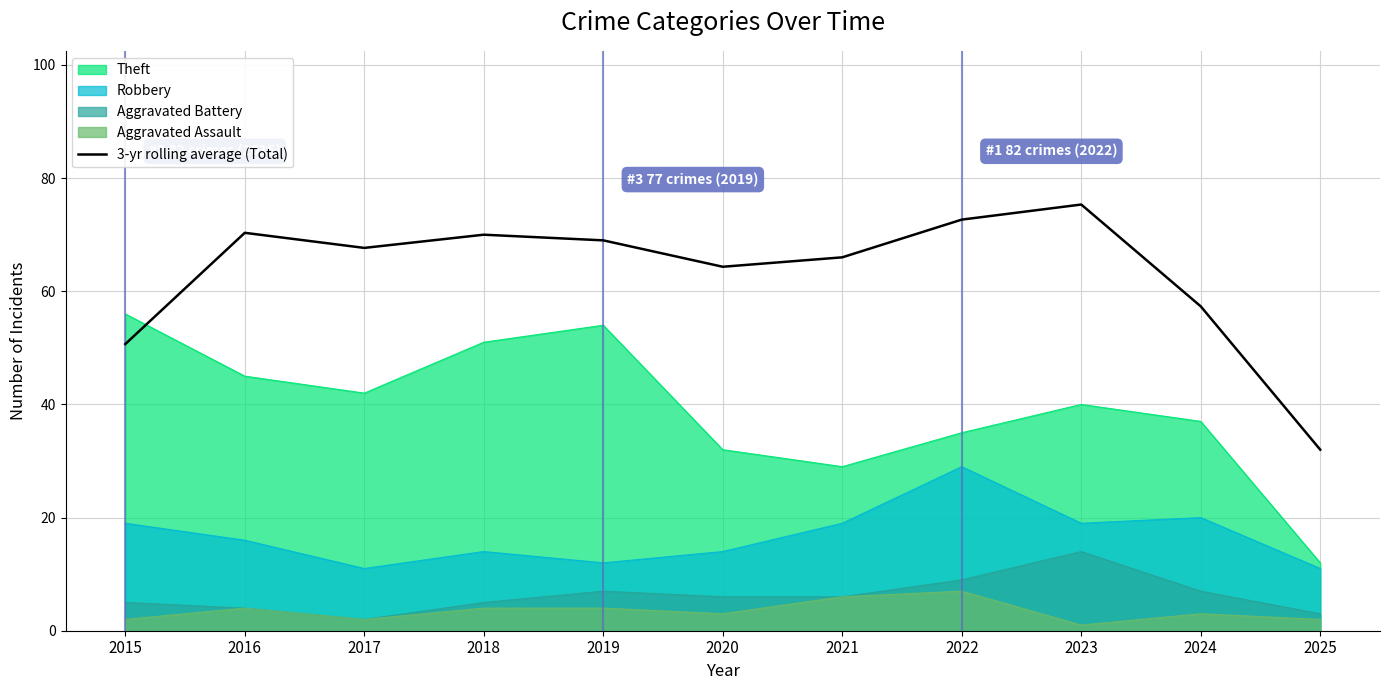

Reading left to right, list all the values displayed in this chart.

2015=50.7	2016=70.3	2017=67.7	2018=70.0	2019=69.0	2020=64.3	2021=66.0	2022=72.7	2023=75.3	2024=57.3	2025=32.0